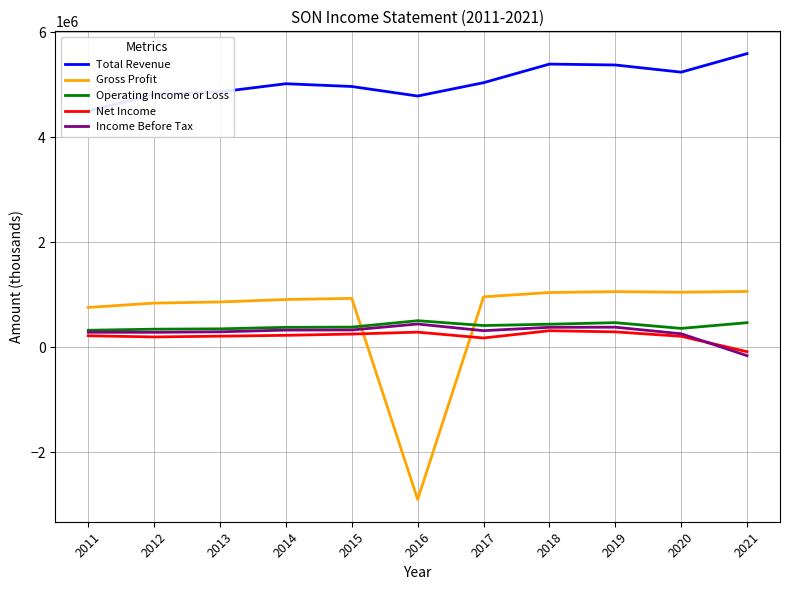

What value does the Net Income series have at 2021, to the nearest 50?

-85500